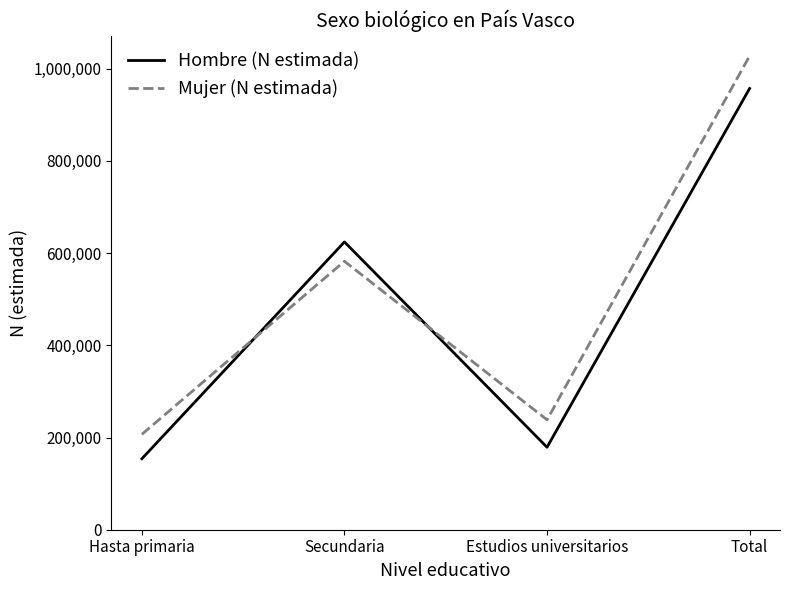

Where is the first local maximum for Mujer (N estimada)?

Secundaria